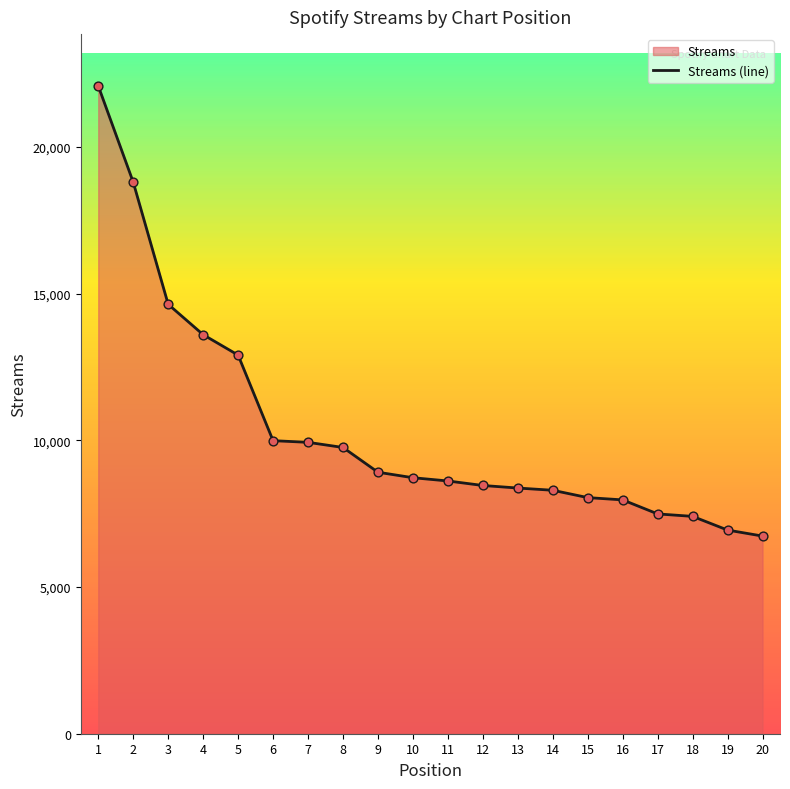

What is the change in value from 12 to 18?

-1053